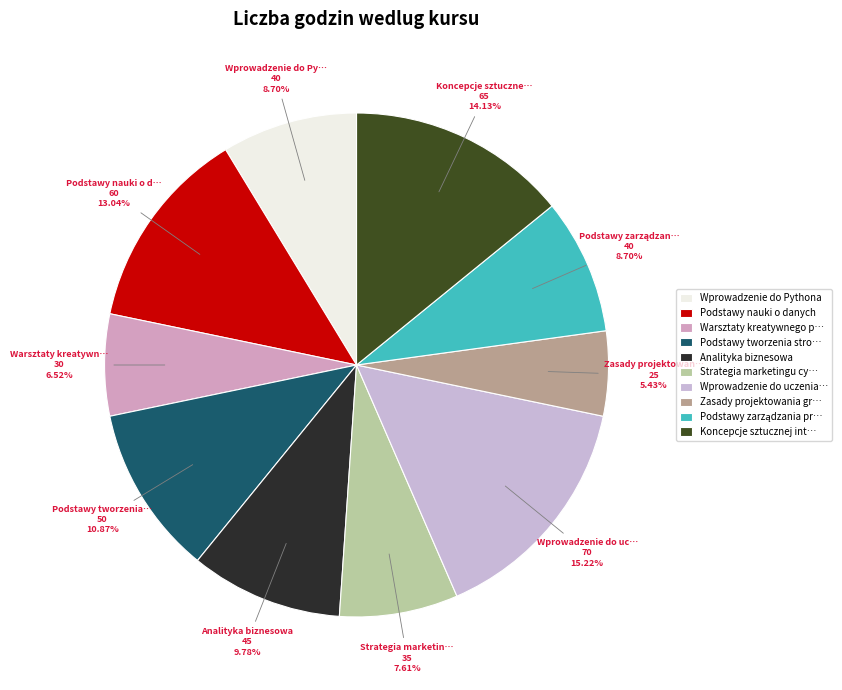

How many segments does this pie chart have?

10